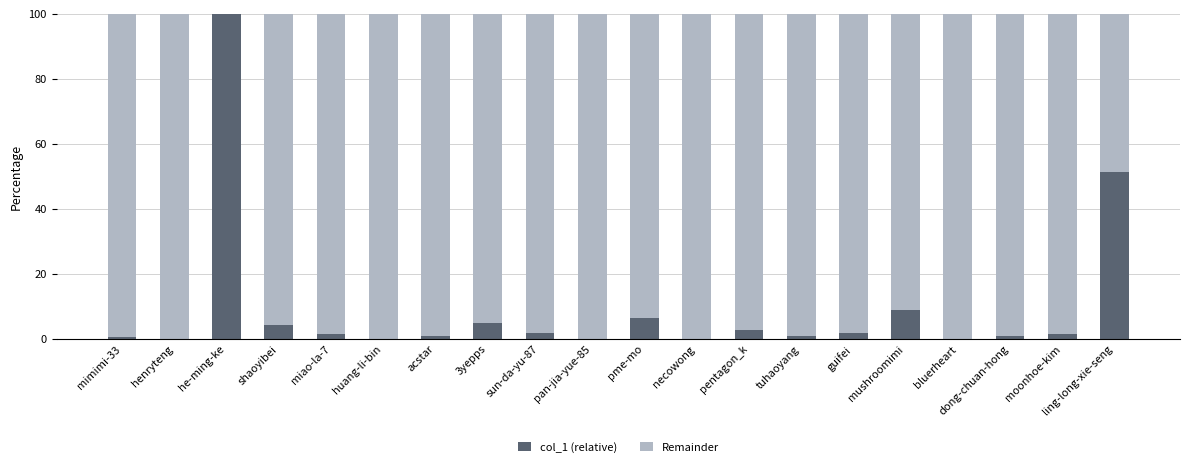

Which category has the highest value in the col_1 (relative) series?

he-ming-ke